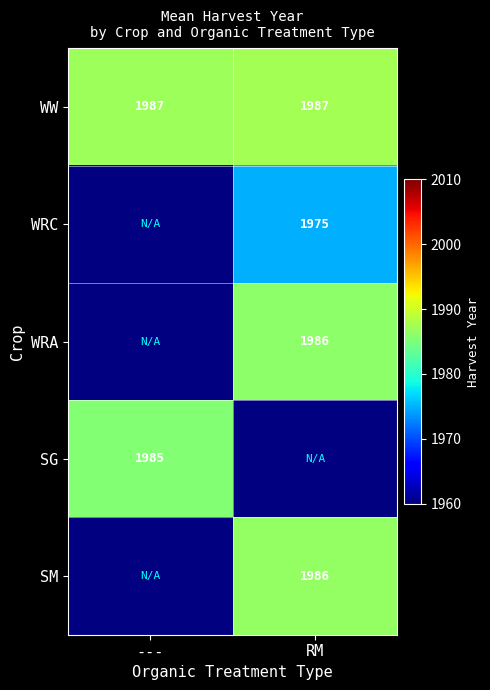

Is it true that SG equals 1137.6 at ---?

False